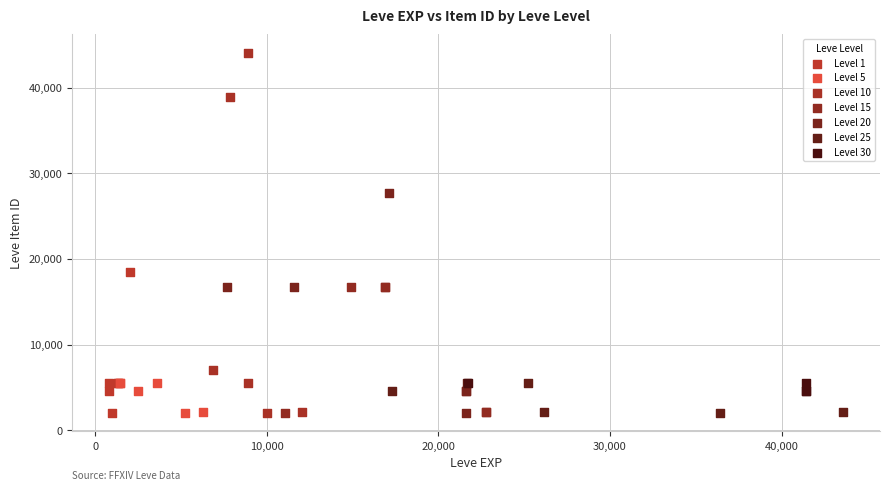

What are all the series names shown in the legend?

Level 1, Level 5, Level 10, Level 15, Level 20, Level 25, Level 30